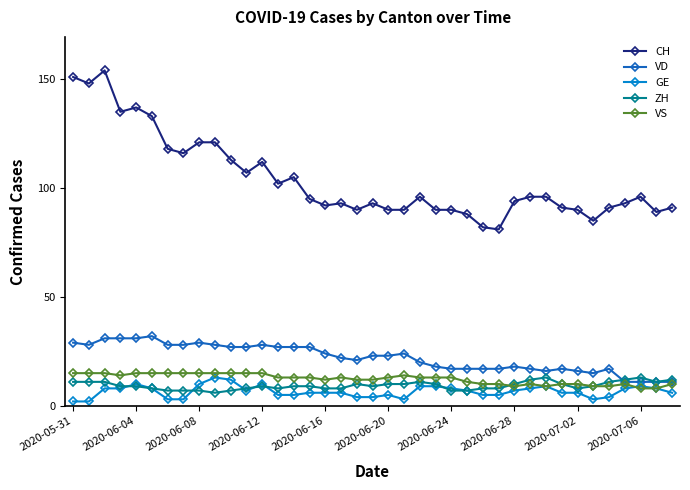

What is the highest value of the VD series?

32